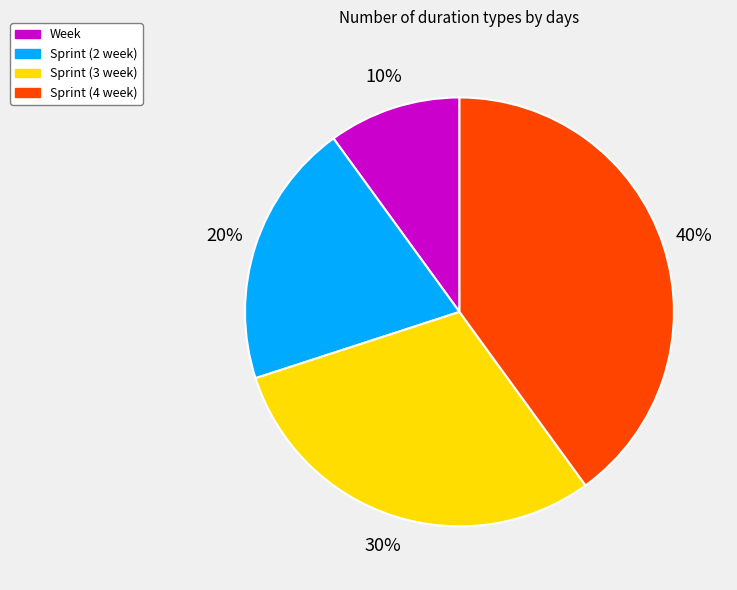

Which has a higher value, Sprint (3 week) or Sprint (4 week)?

Sprint (4 week)